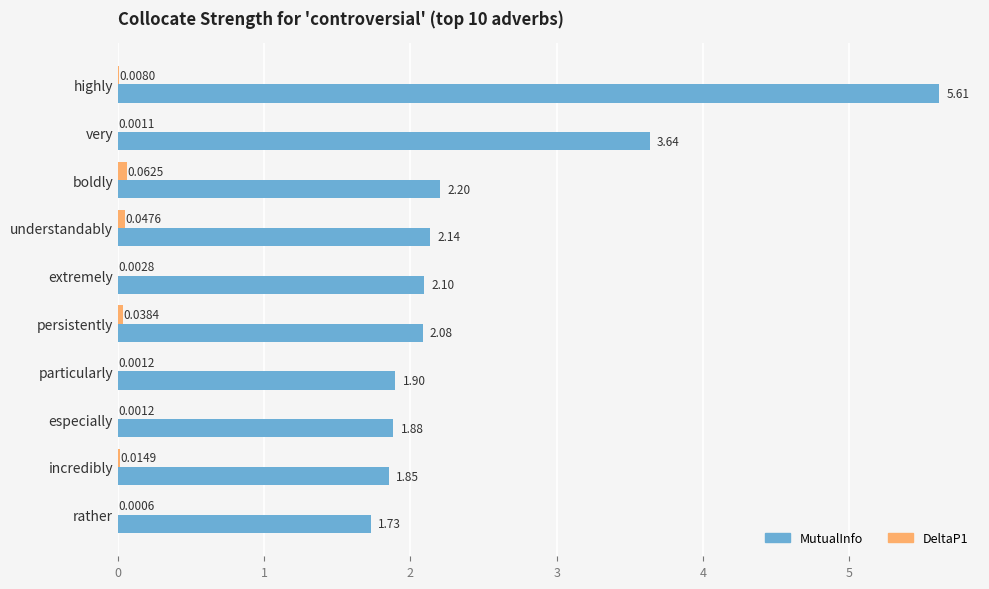

Count the number of categories in the chart.

10